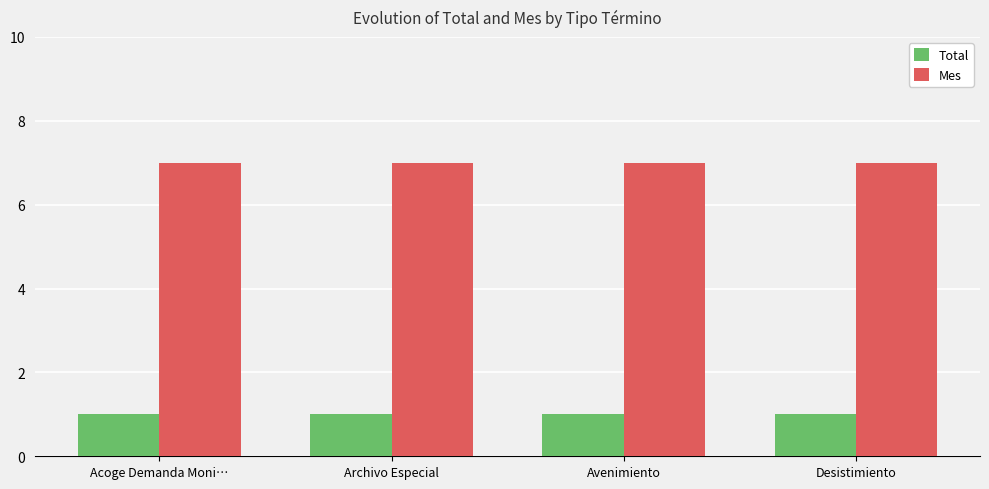

Reading left to right, list all the values displayed in this chart.

Total: 1	1	1	1
Mes: 7	7	7	7